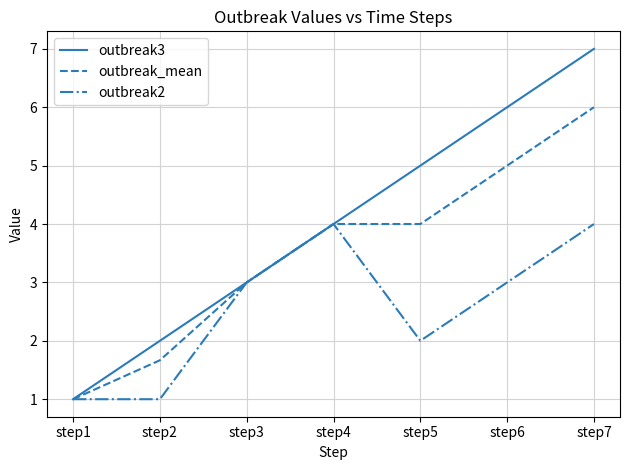

The value of outbreak_mean at step4 is 4.0. True or false?

True